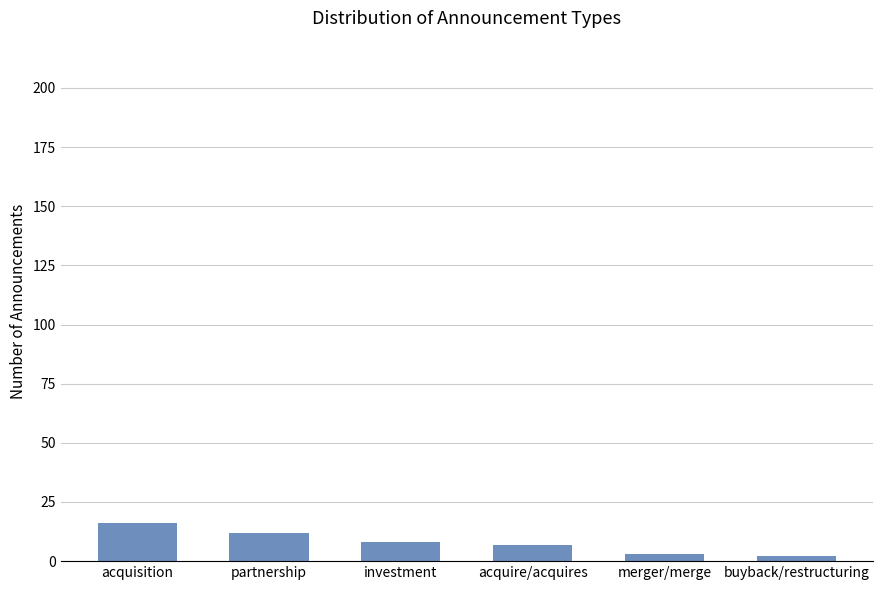

True or false: the data shows 12 at partnership.

True